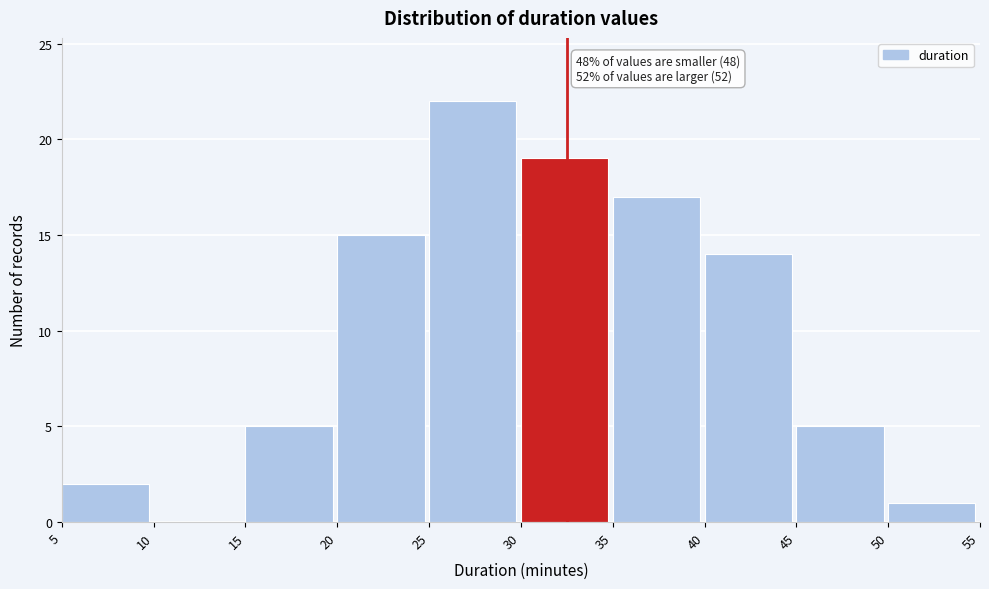

Over which range of the x-axis is the bar tallest?

25 to 30